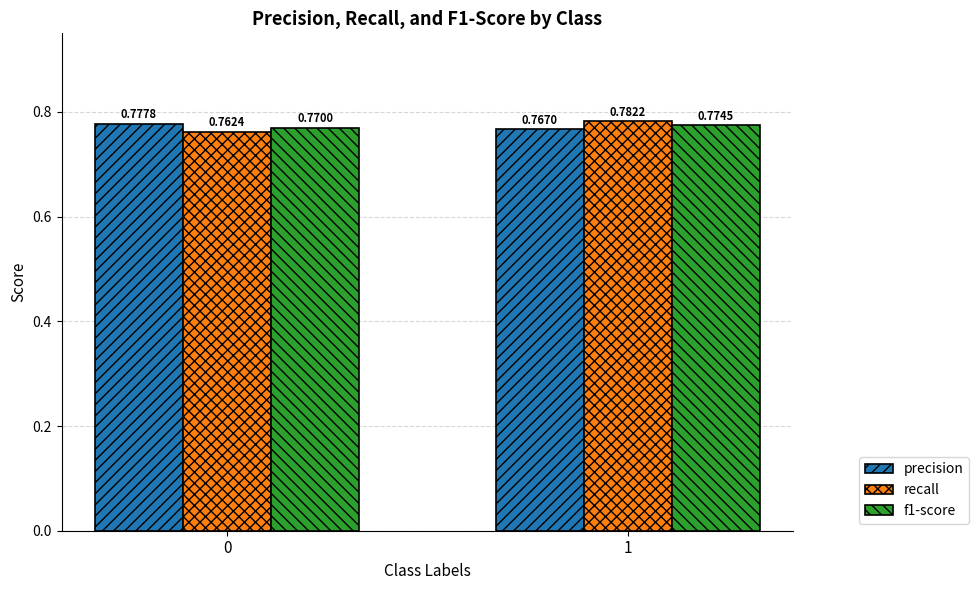

Rank the series by their maximum value, from highest to lowest.

recall, precision, f1-score